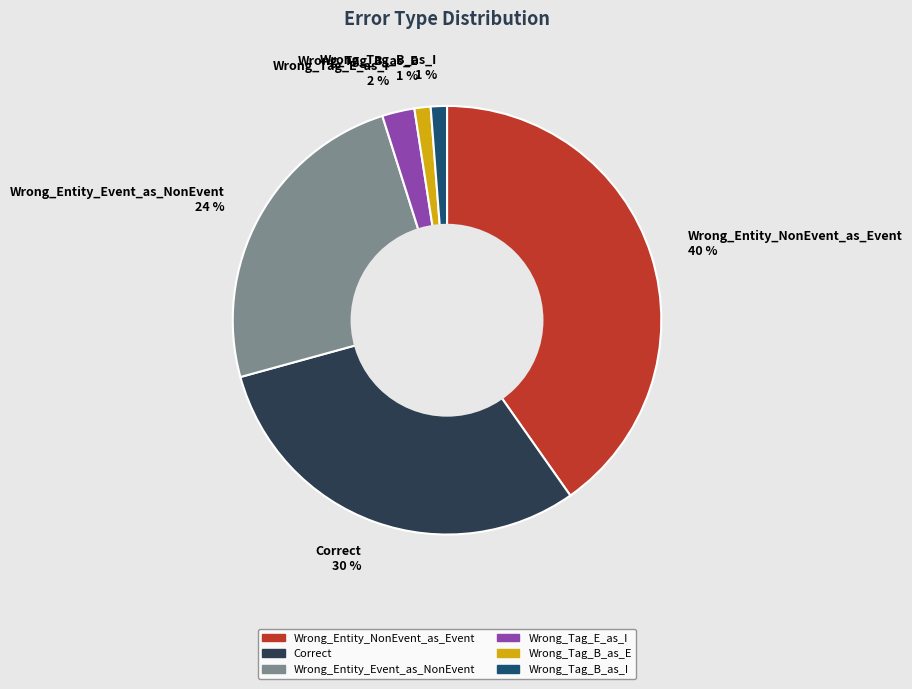

To the nearest percent, what portion does Wrong_Tag_E_as_I represent?

2%